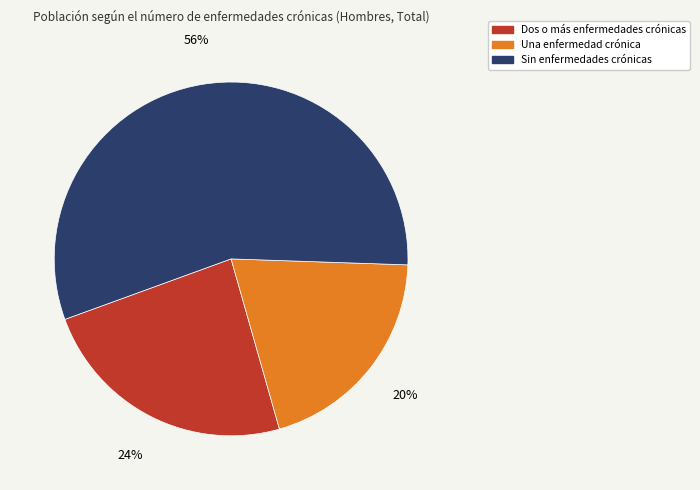

Combined, do Una enfermedad crónica and Sin enfermedades crónicas account for over 50%?

Yes